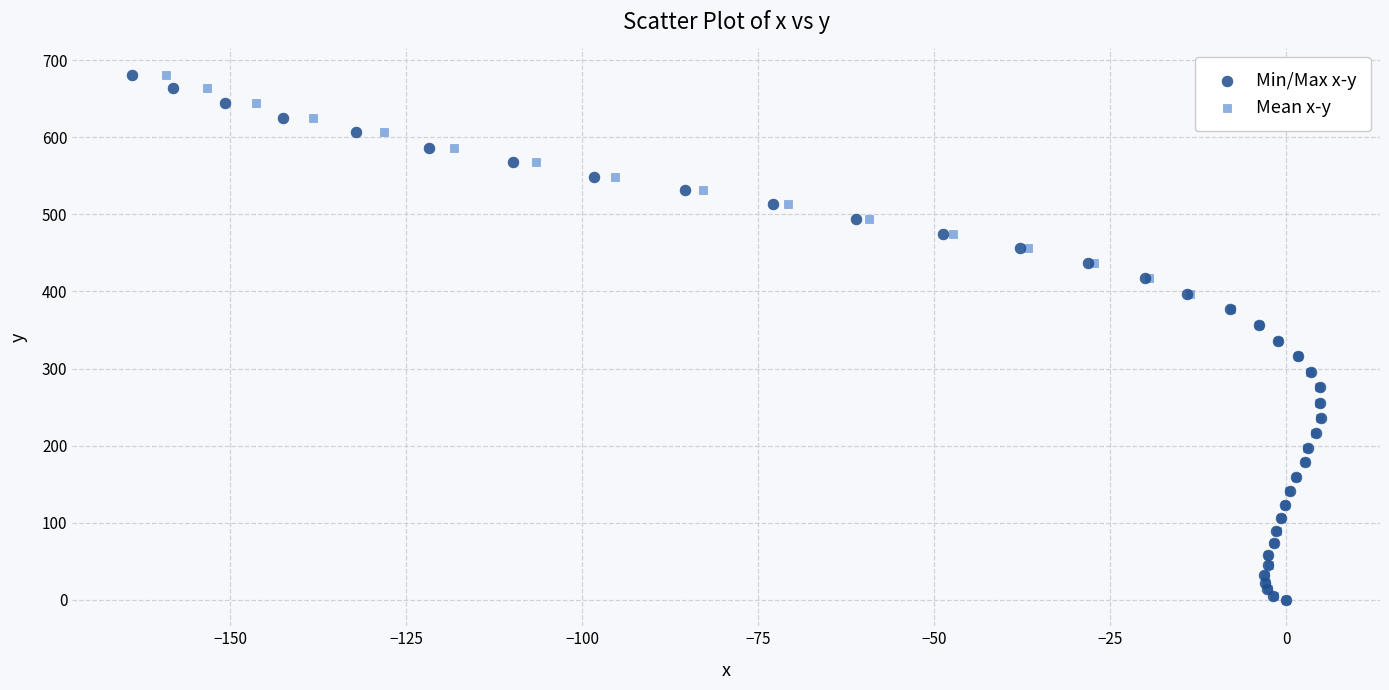

What are all the series names shown in the legend?

Min/Max x-y, Mean x-y